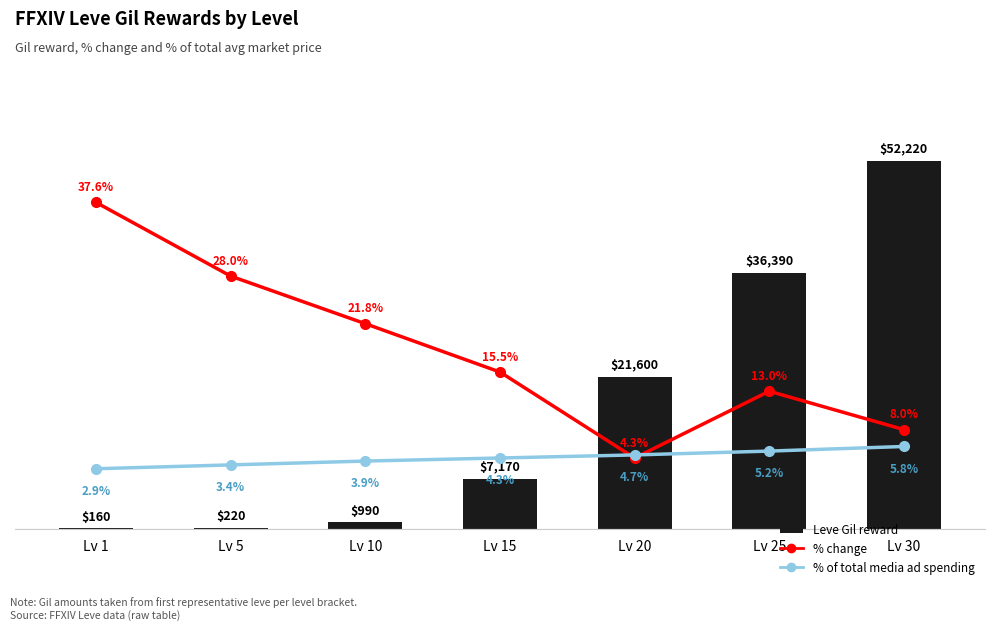

True or false: Leve Gil reward has a value of 60708.6 at Lv 25.

False